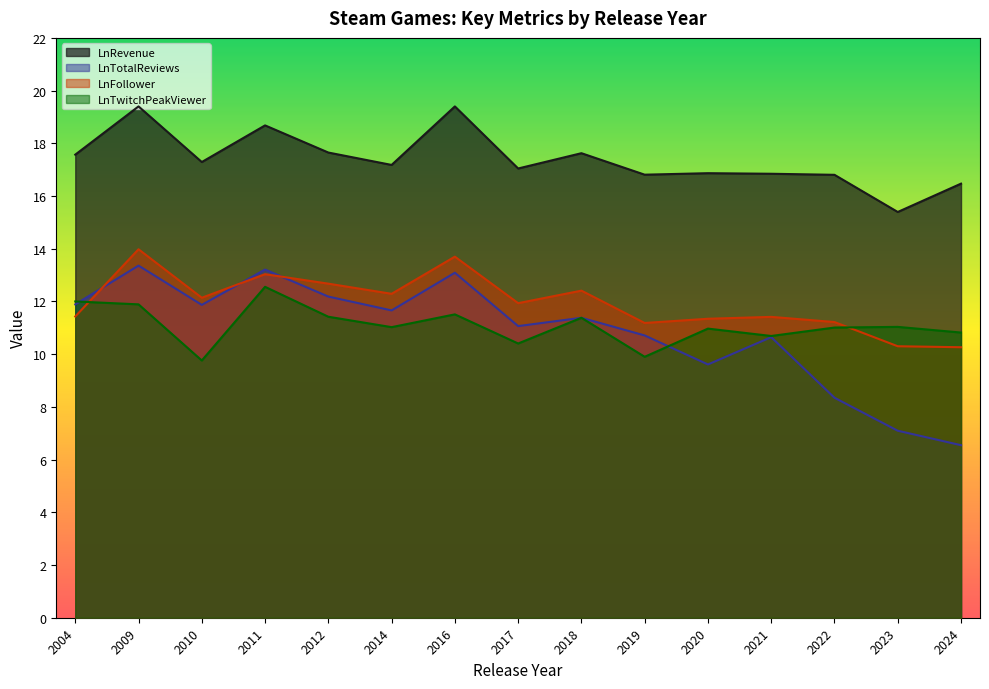

At which label does LnFollower first exceed 11?

2004